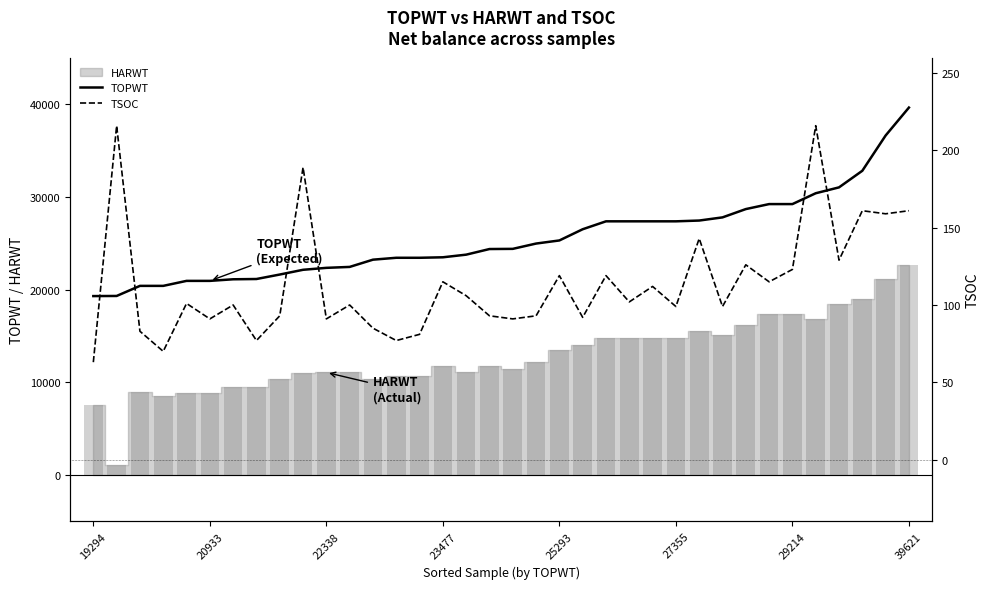

True or false: TOPWT has a value of 25293 at 25293.

True